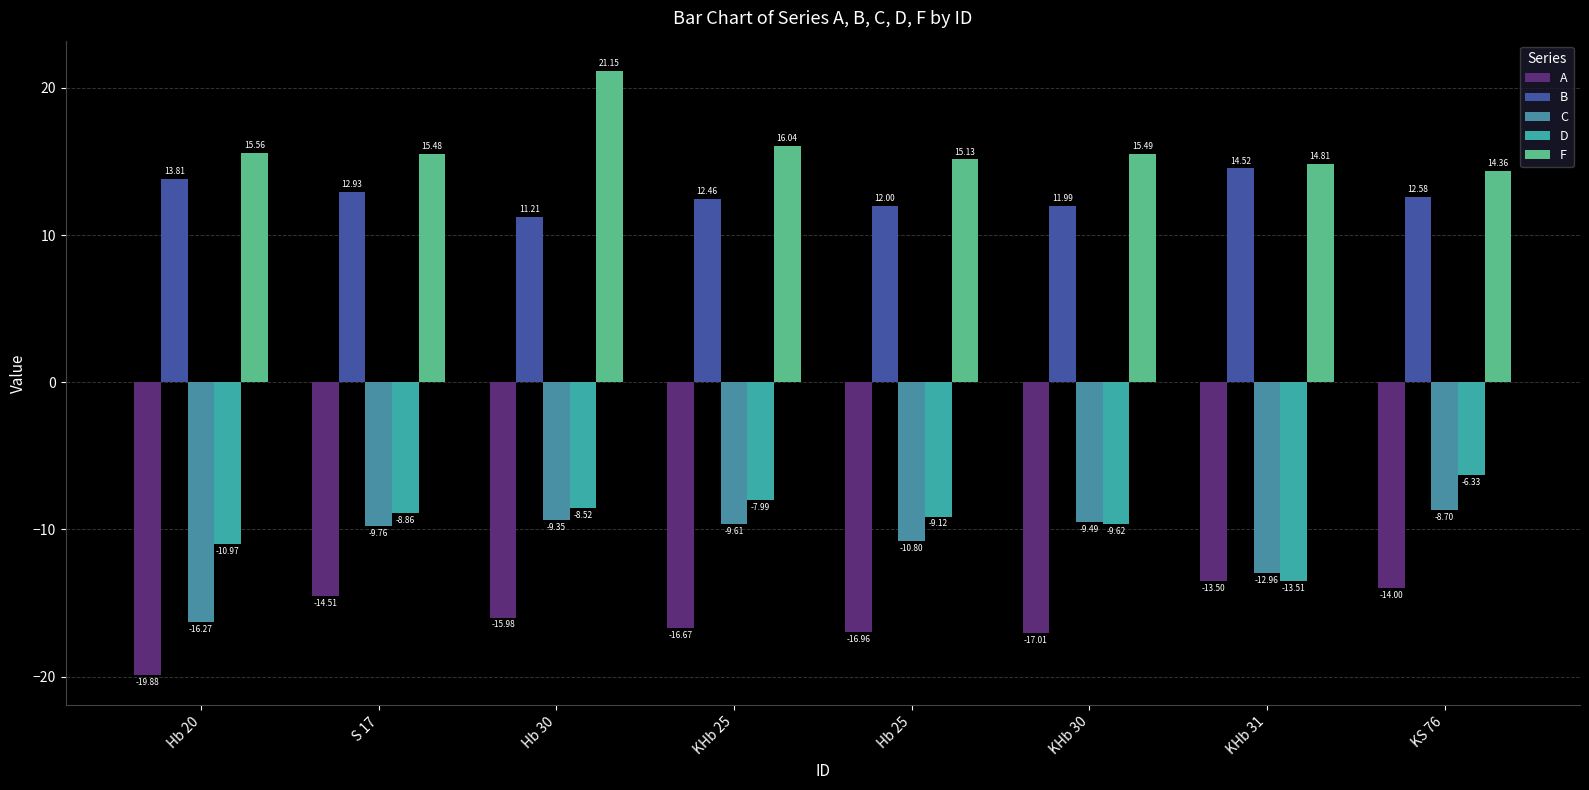

What is the minimum value shown in the chart?

-19.9